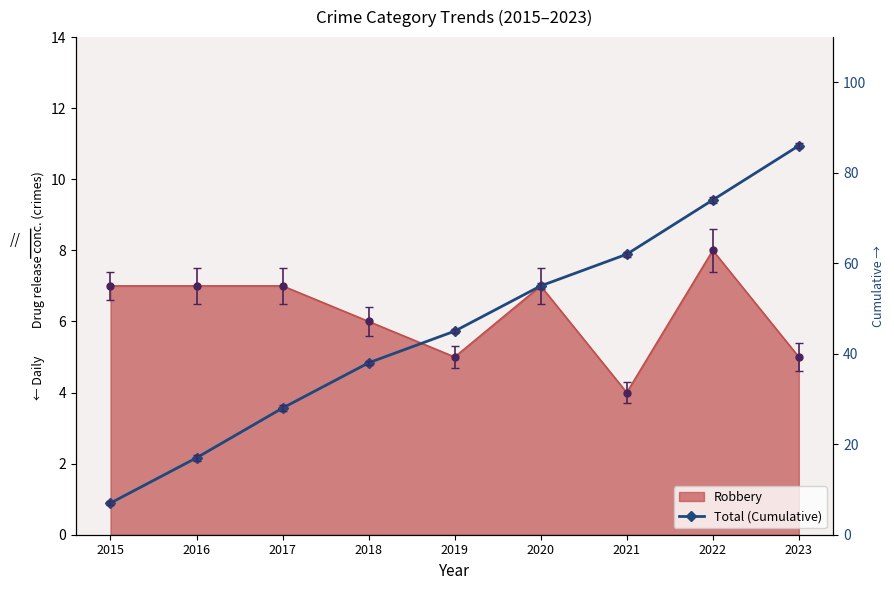

What is the sum of the values at 2022 and 2019?

119